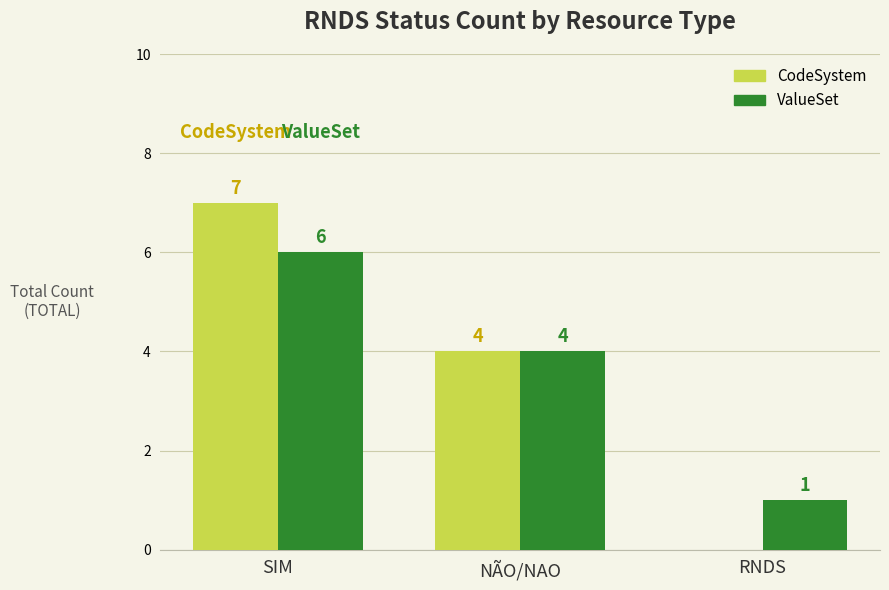

Is the value of ValueSet at SIM greater than the value of CodeSystem at SIM?

No